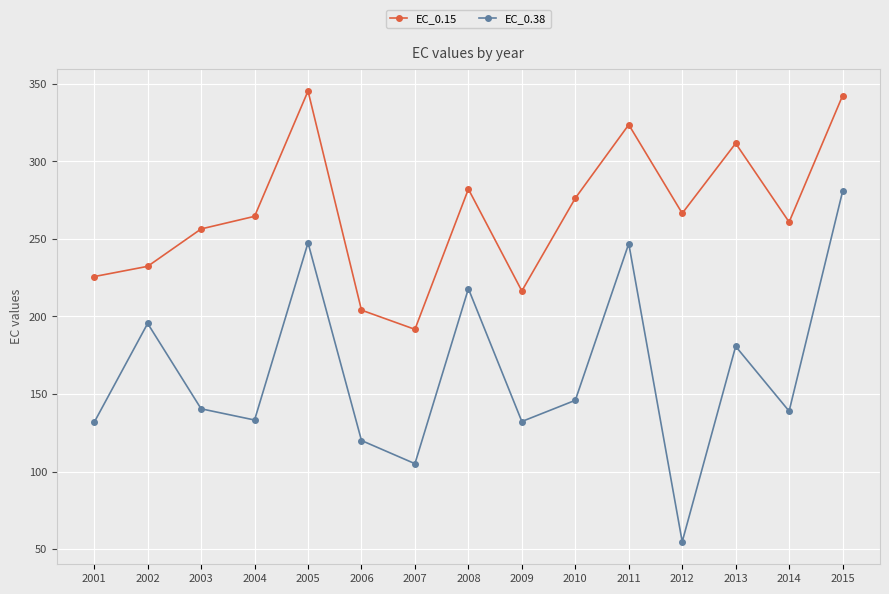

Read the EC_0.38 value at 2004.

133.2